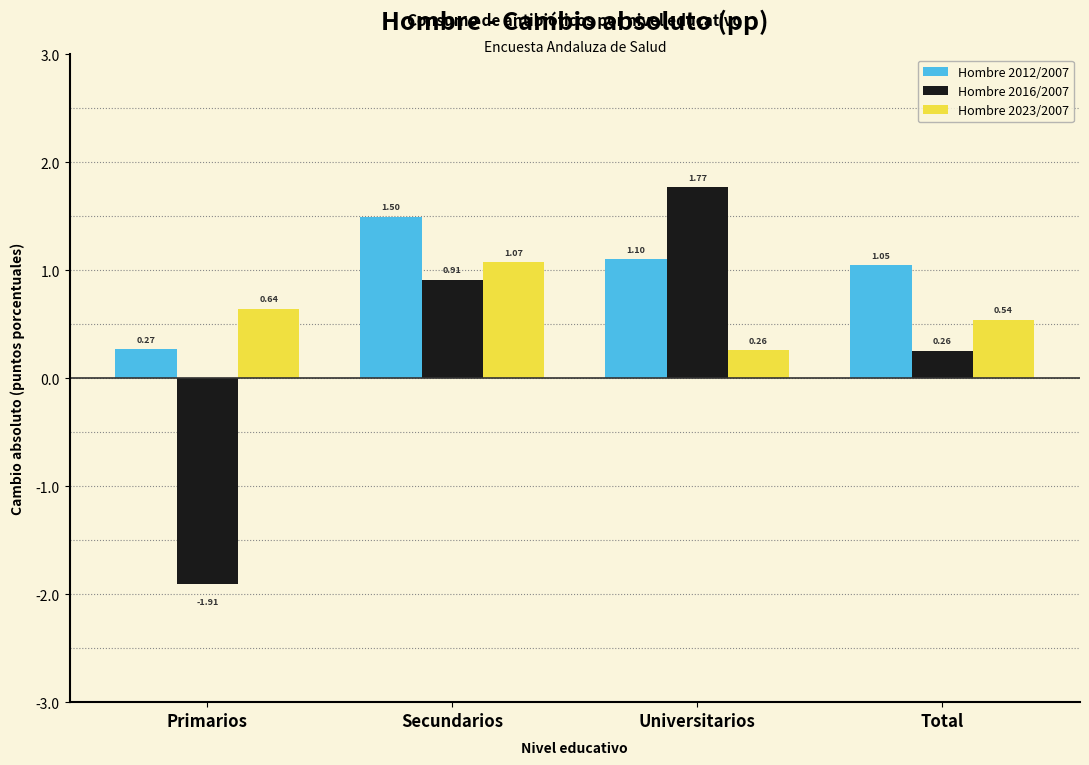

Which label corresponds to the smallest value in the chart?

Primarios